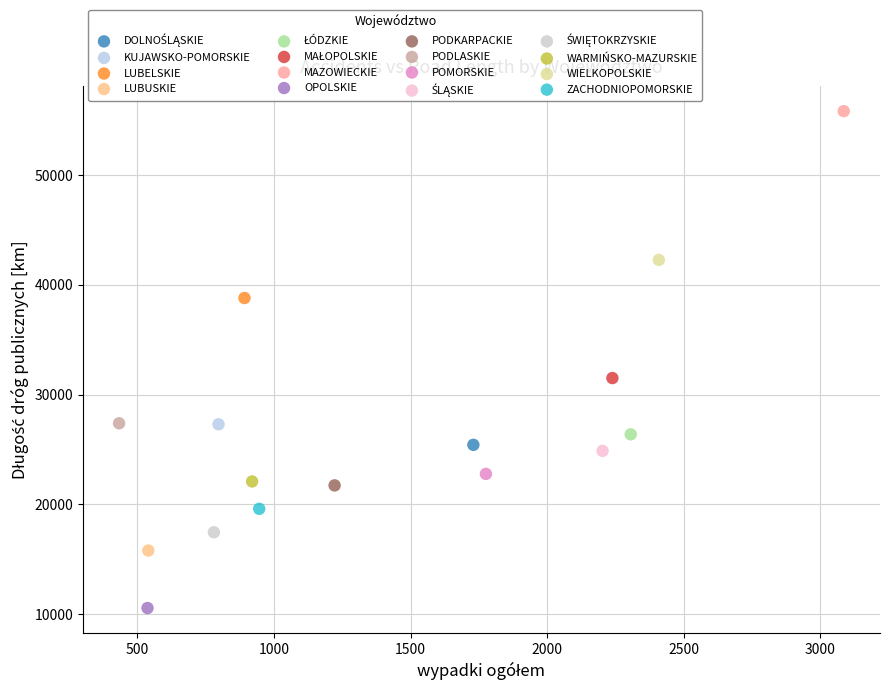

Which series reaches the maximum Y coordinate?

MAZOWIECKIE